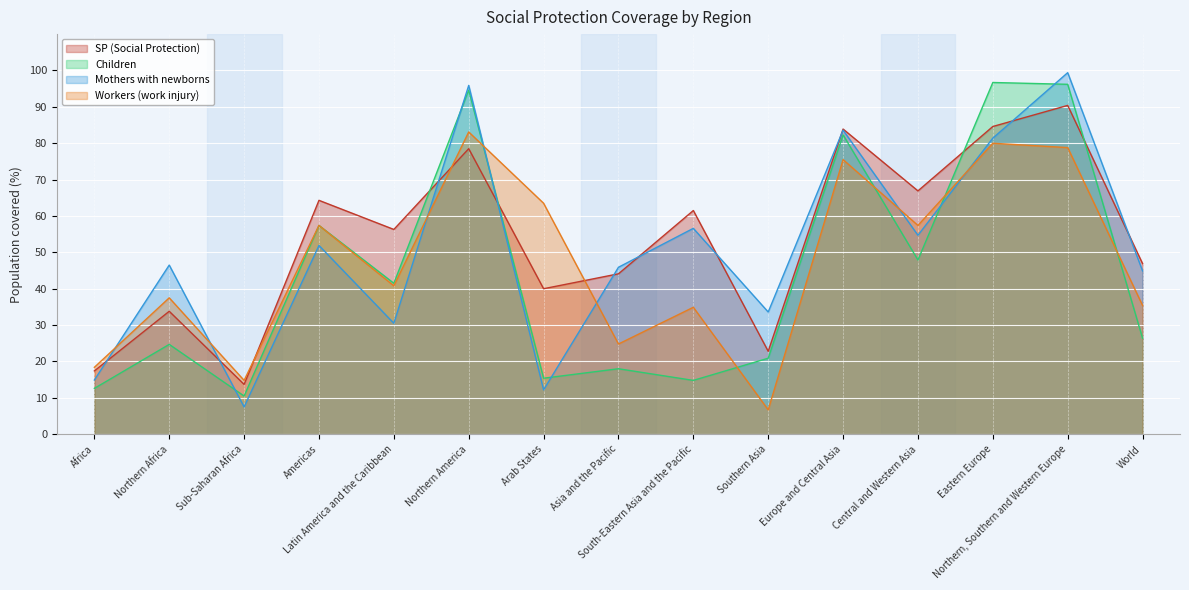

At Africa, list the series in order from largest to smallest.

Workers (work injury), SP (Social Protection), Mothers with newborns, Children